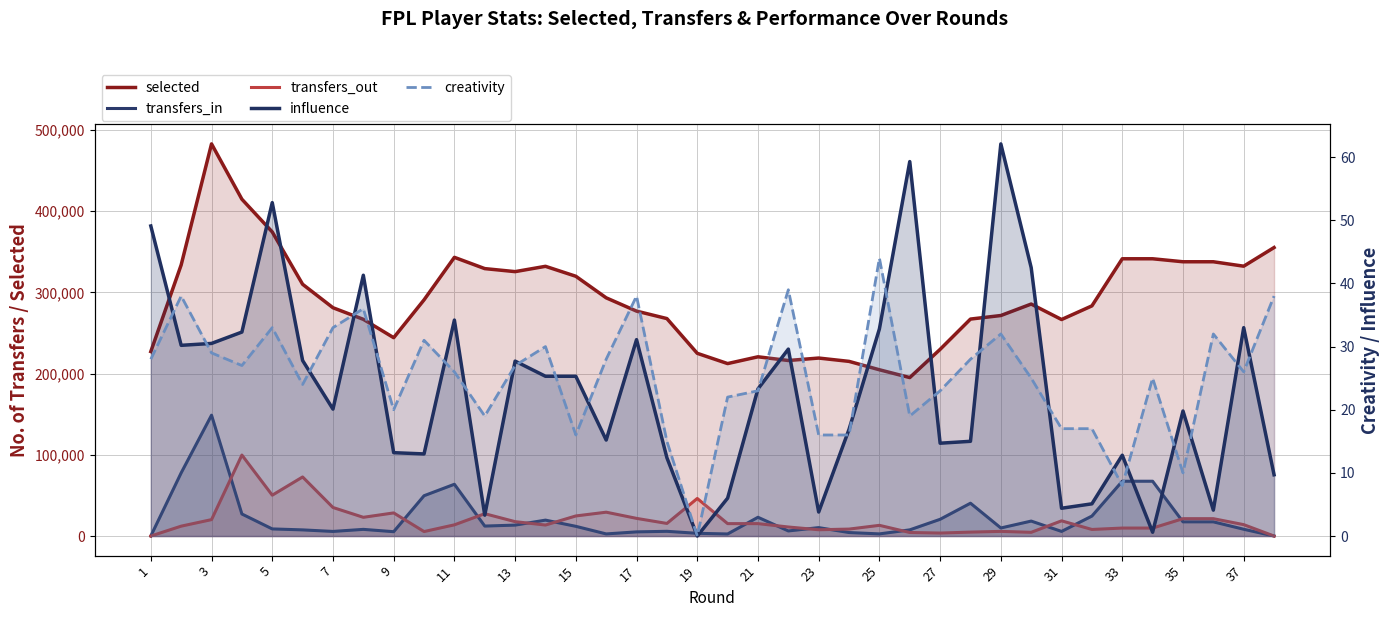

What is the average value of the transfers_in series?

21870.6